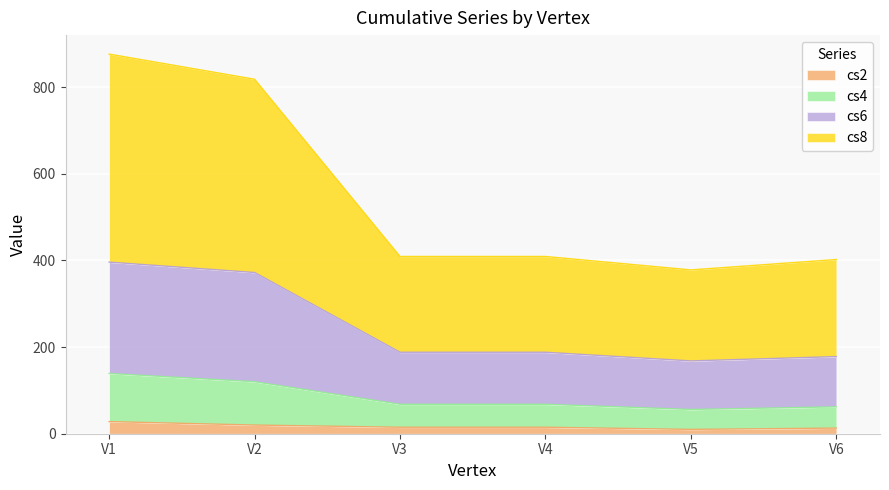

Where is the first local minimum for cs6?

V5